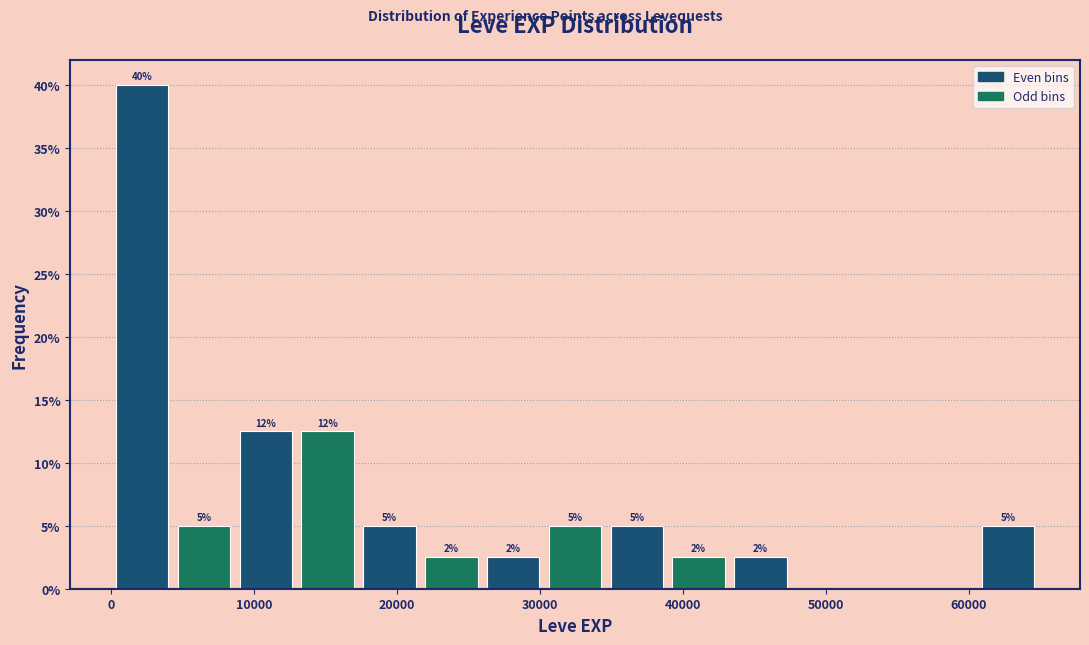

Which range on the x-axis has the tallest bar?

0 to 4000